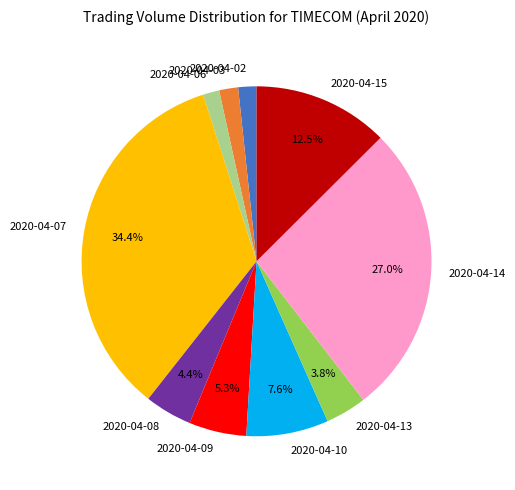

To the nearest percent, what is the combined percentage of 2020-04-14 and 2020-04-03?

29%